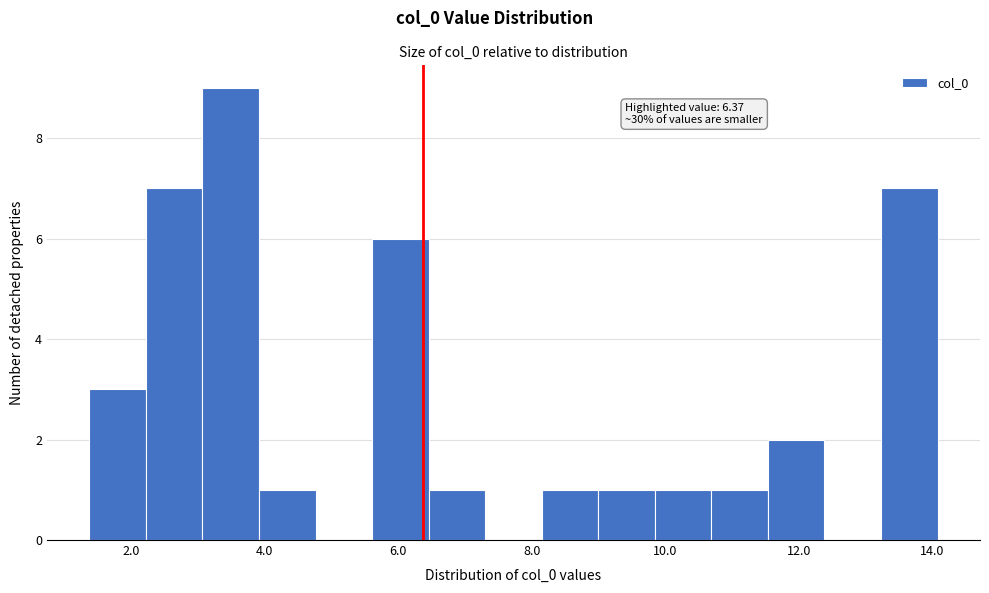

Over which range of the x-axis is the bar tallest?

3.0 to 4.0